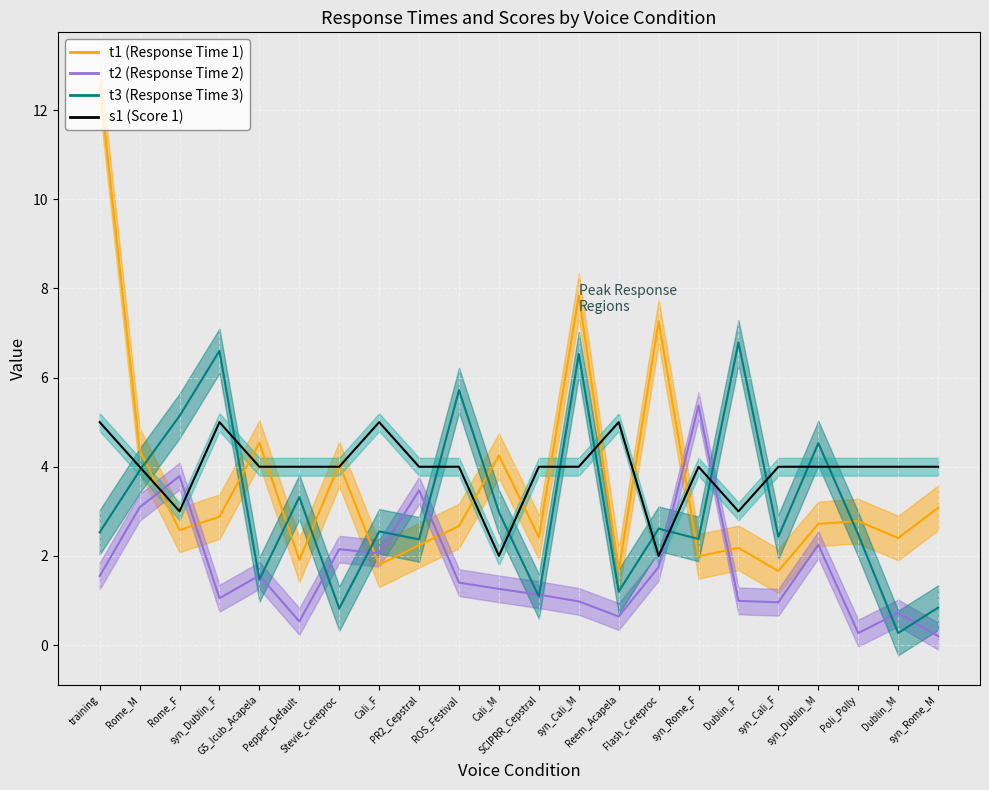

How many lines are shown in the chart?

4